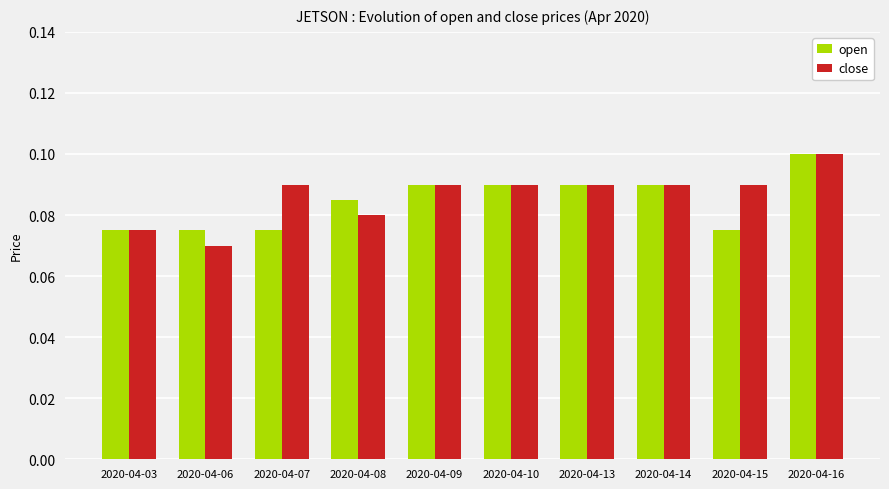

At which category is the sum across all series the highest?

2020-04-16